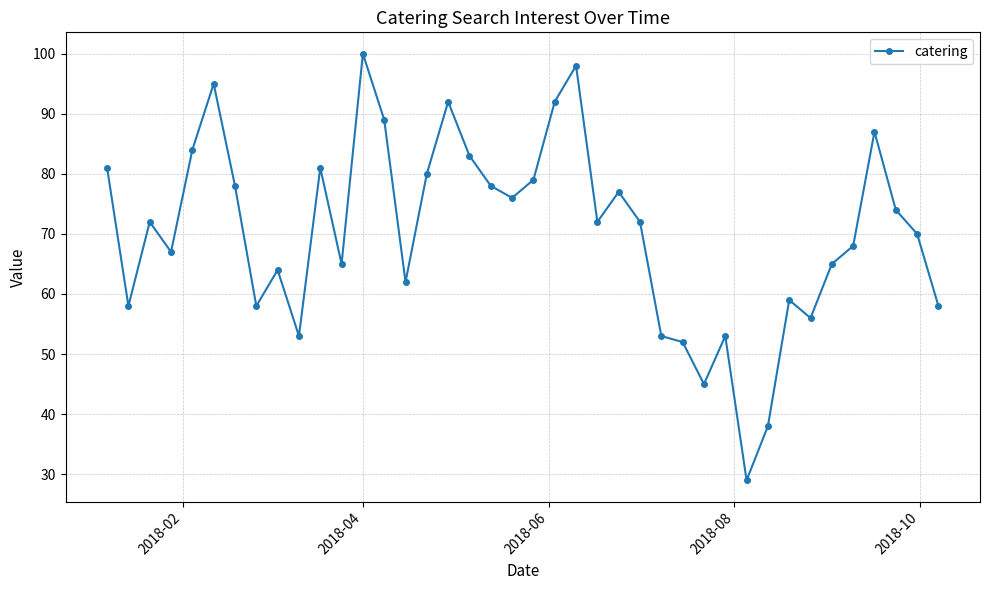

What is the value of the 23rd point from the left?

98